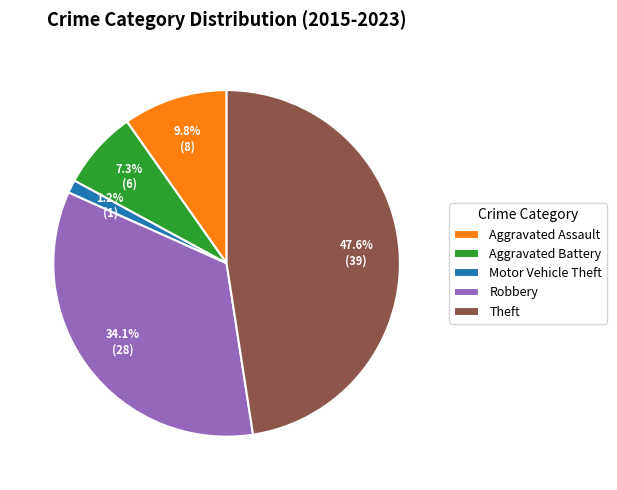

Which category has the smallest portion of the pie?

Motor Vehicle Theft